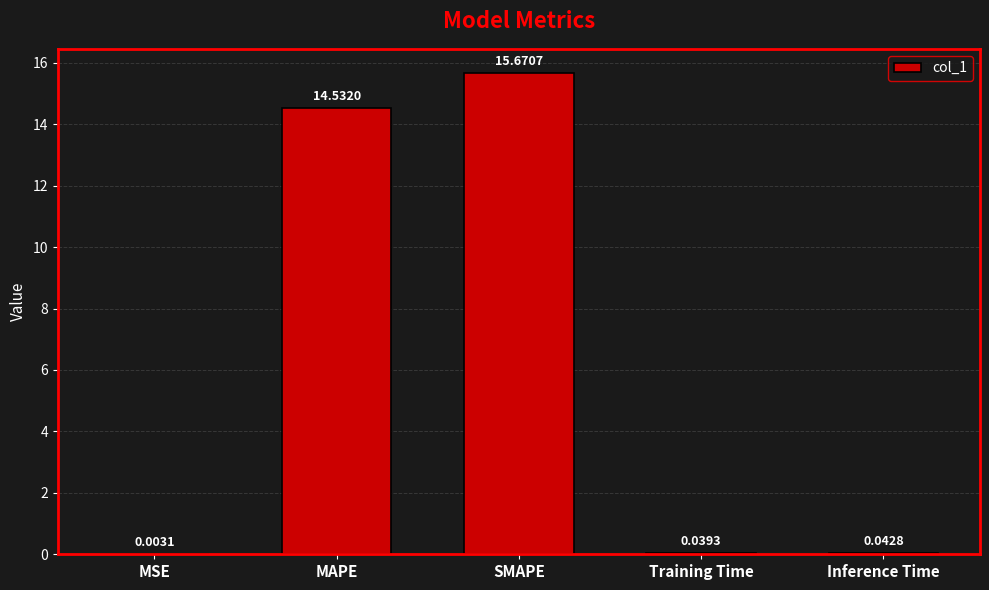

What is the sum of all values?

30.3